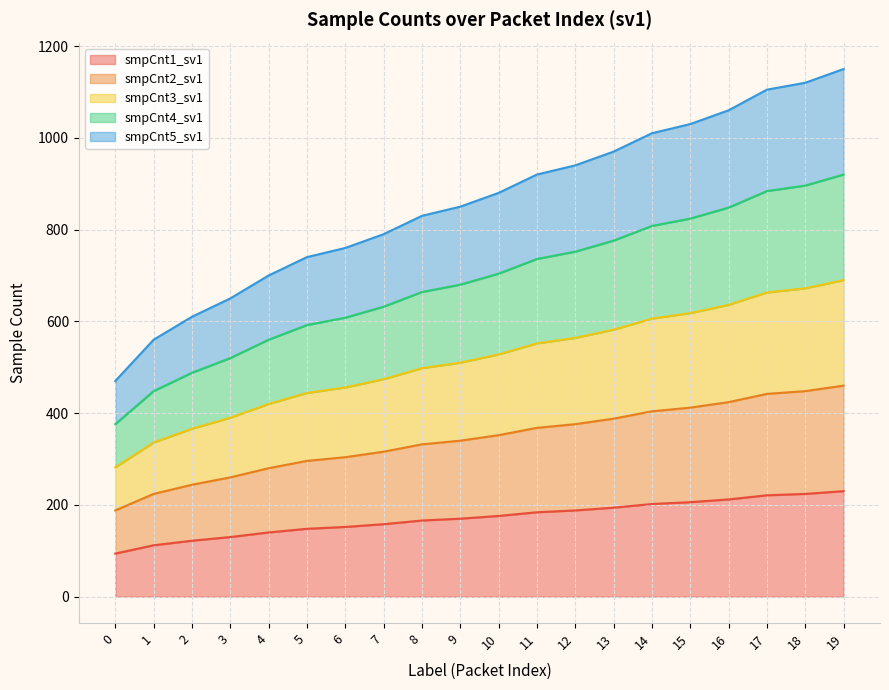

What is the value of the smpCnt4_sv1 point at the 17th from the left?

848